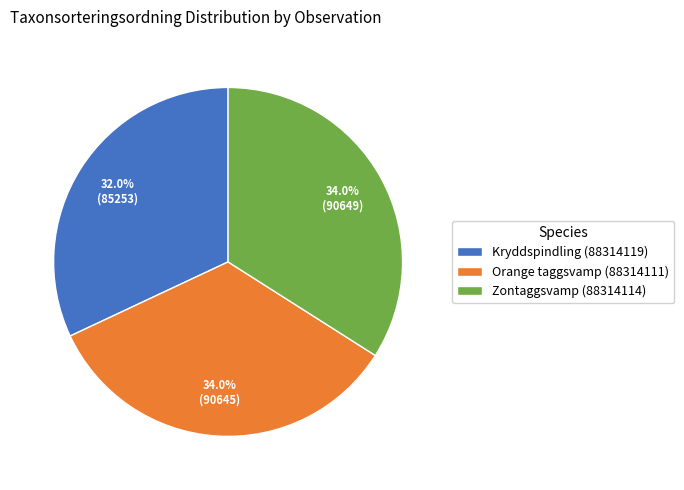

What is the ratio of the value at Orange taggsvamp (88314111) to the value at Kryddspindling (88314119)?

1.1